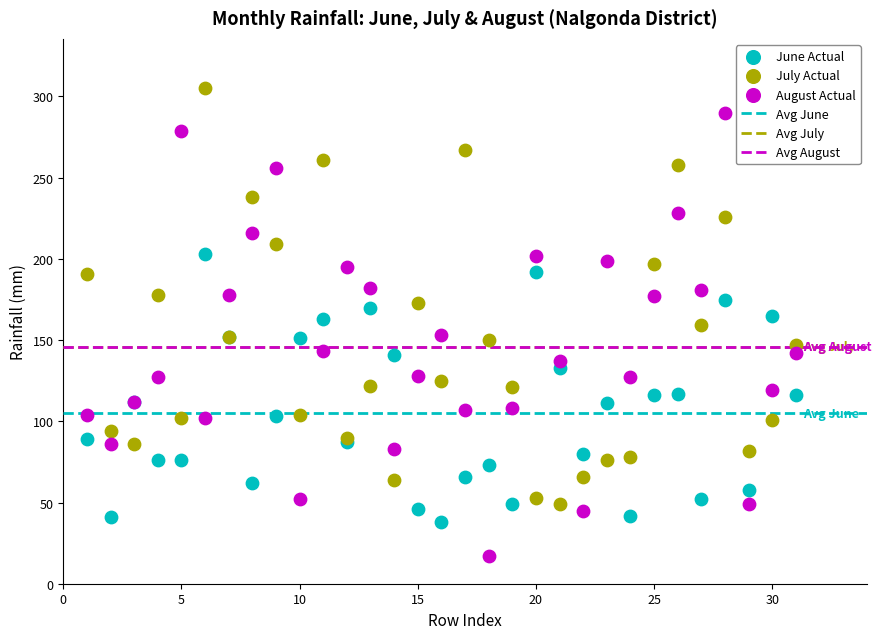

Which series contains the highest Y value?

July Actual